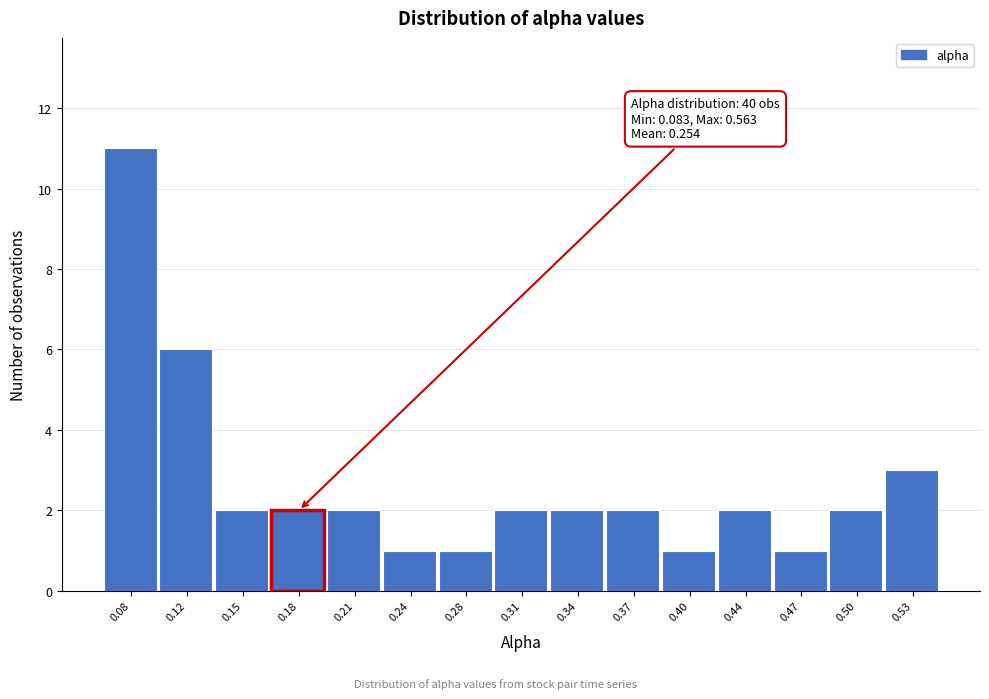

Reading left to right, list all the values displayed in this chart.

0.08=11	0.12=6	0.15=2	0.18=2	0.21=2	0.24=1	0.28=1	0.31=2	0.34=2	0.37=2	0.40=1	0.44=2	0.47=1	0.50=2	0.53=3